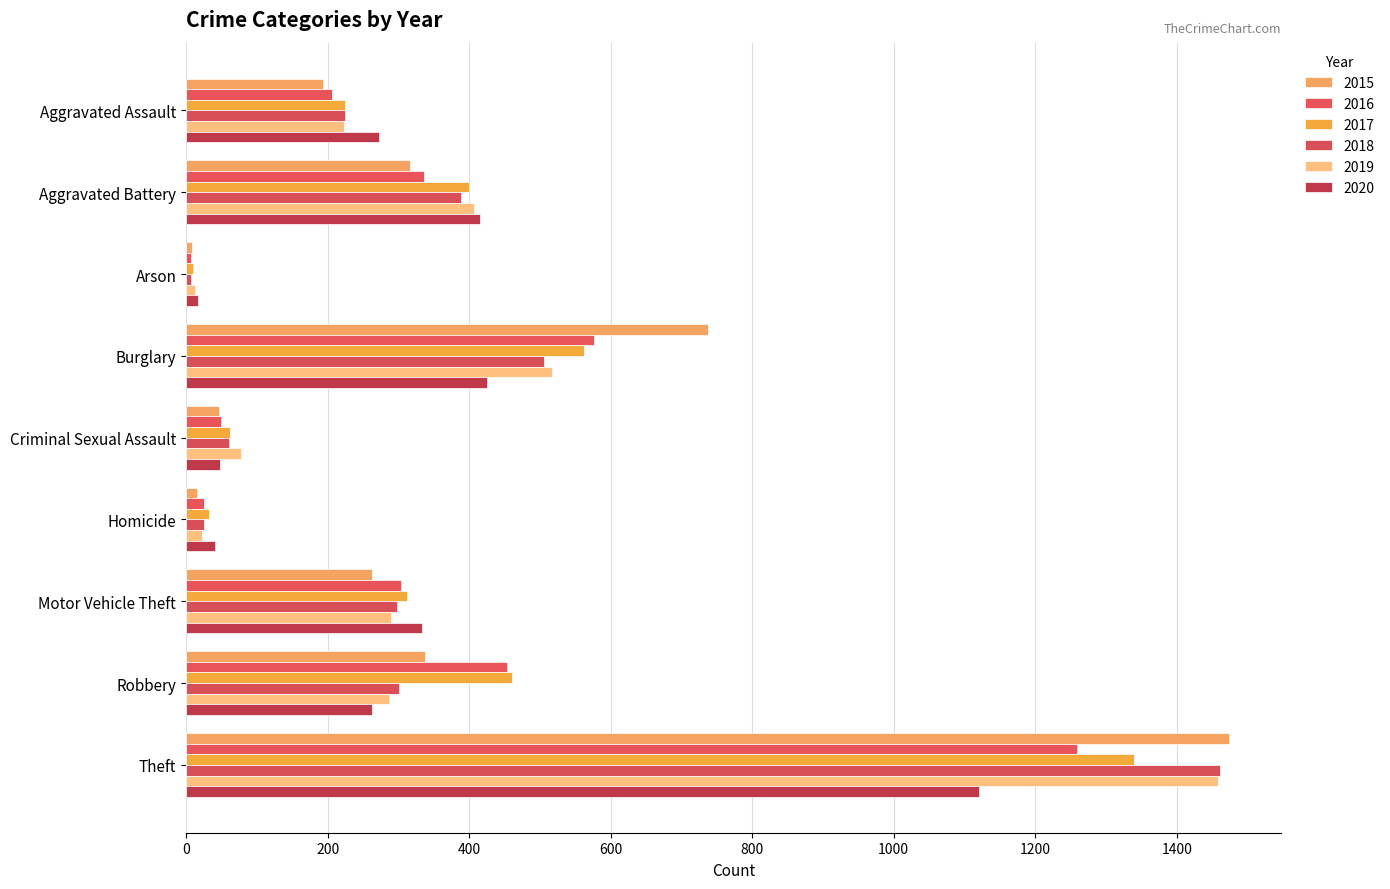

Is the value of 2015 at Aggravated Assault greater than the value of 2019 at Homicide?

Yes